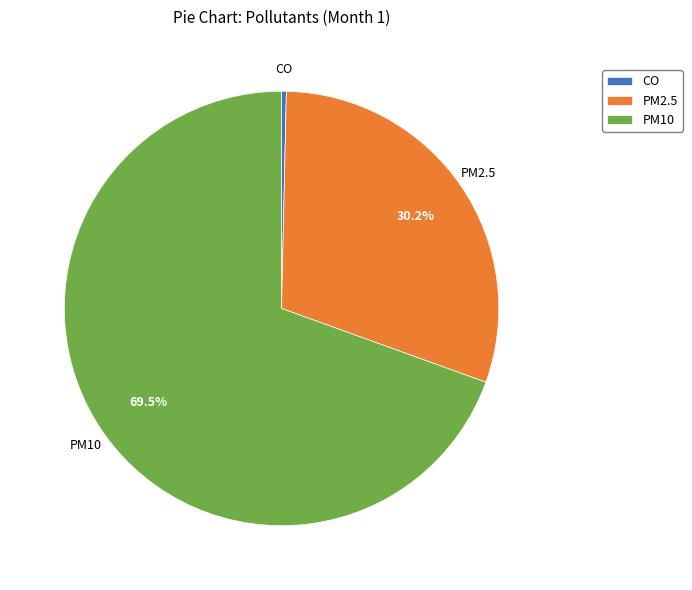

How many segments does this pie chart have?

3